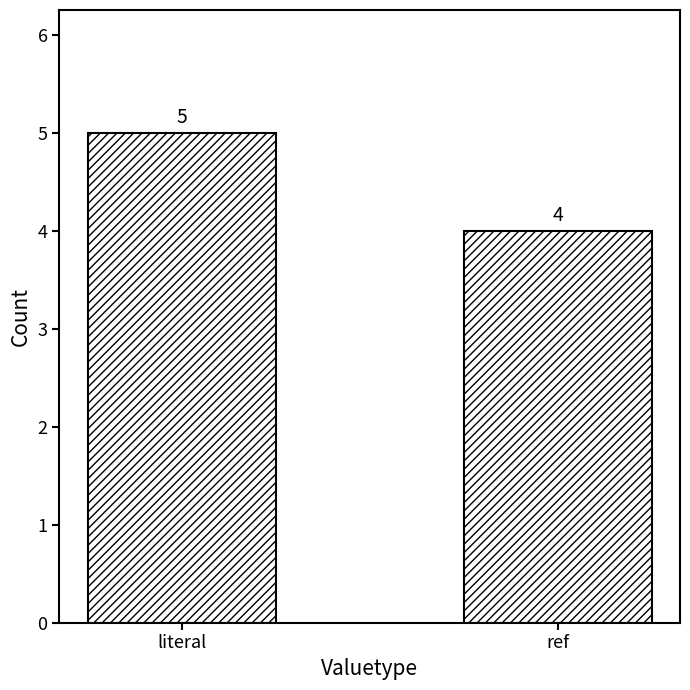

What is the change in value from literal to ref?

-1